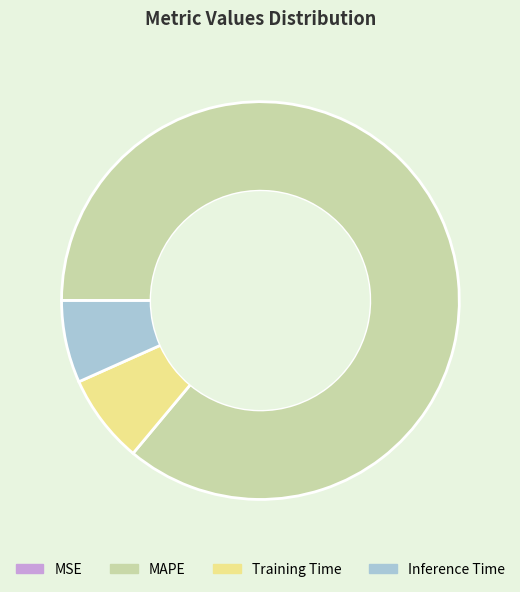

Does any single category account for the majority?

Yes